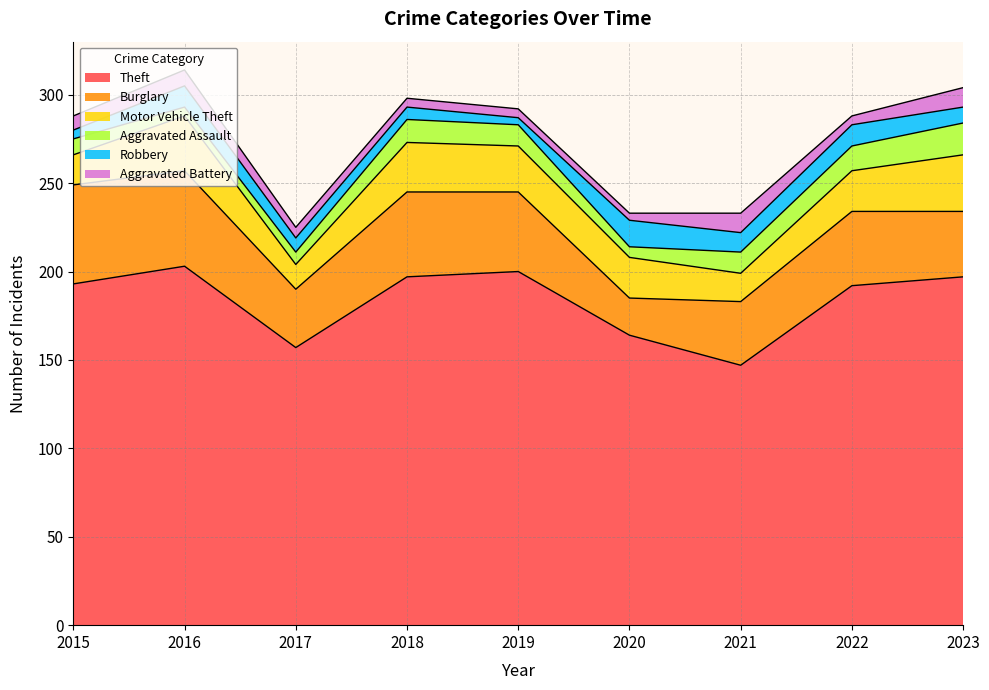

What are all the series names shown in the legend?

Theft, Burglary, Motor Vehicle Theft, Aggravated Assault, Robbery, Aggravated Battery